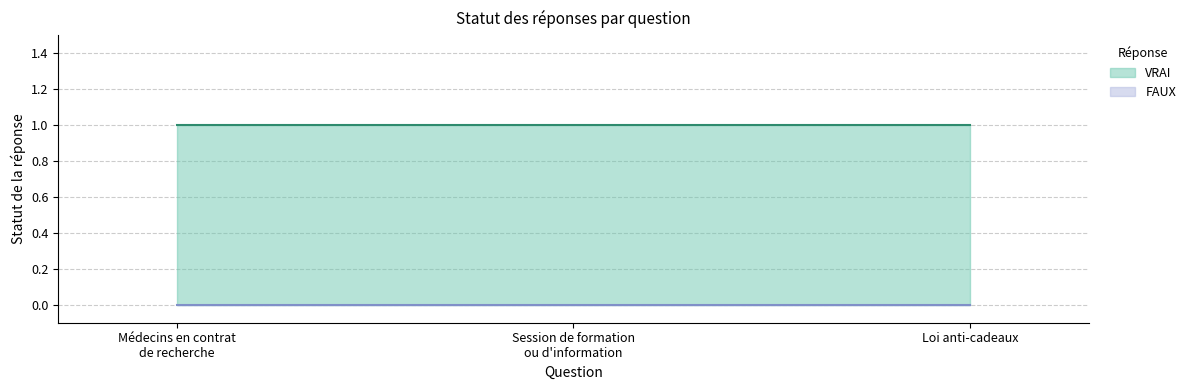

How many series are shown in this chart?

2